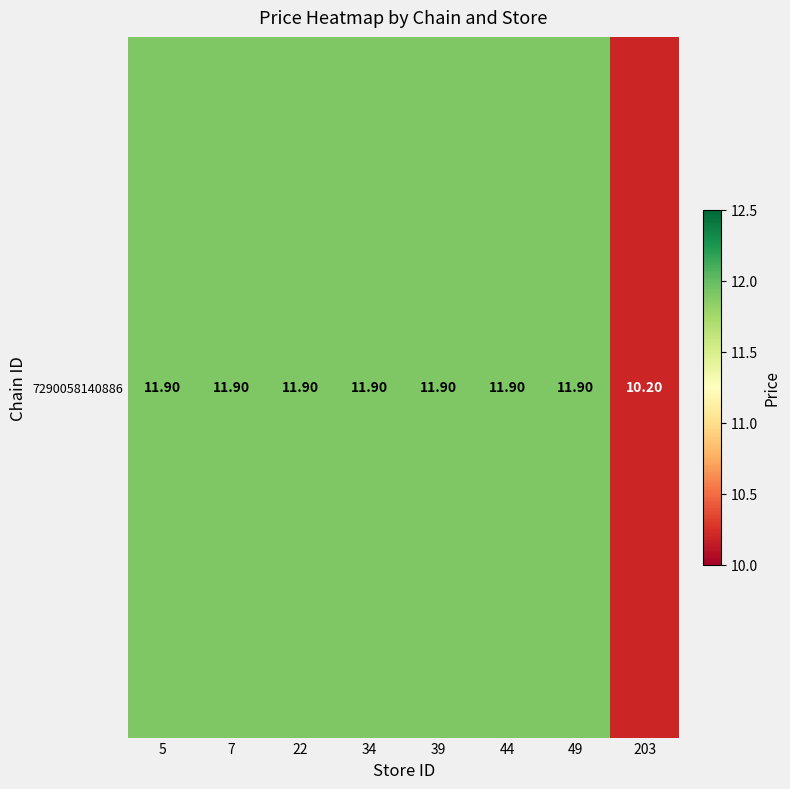

Reading right to left, list all the values displayed in this chart.

10.2	11.9	11.9	11.9	11.9	11.9	11.9	11.9